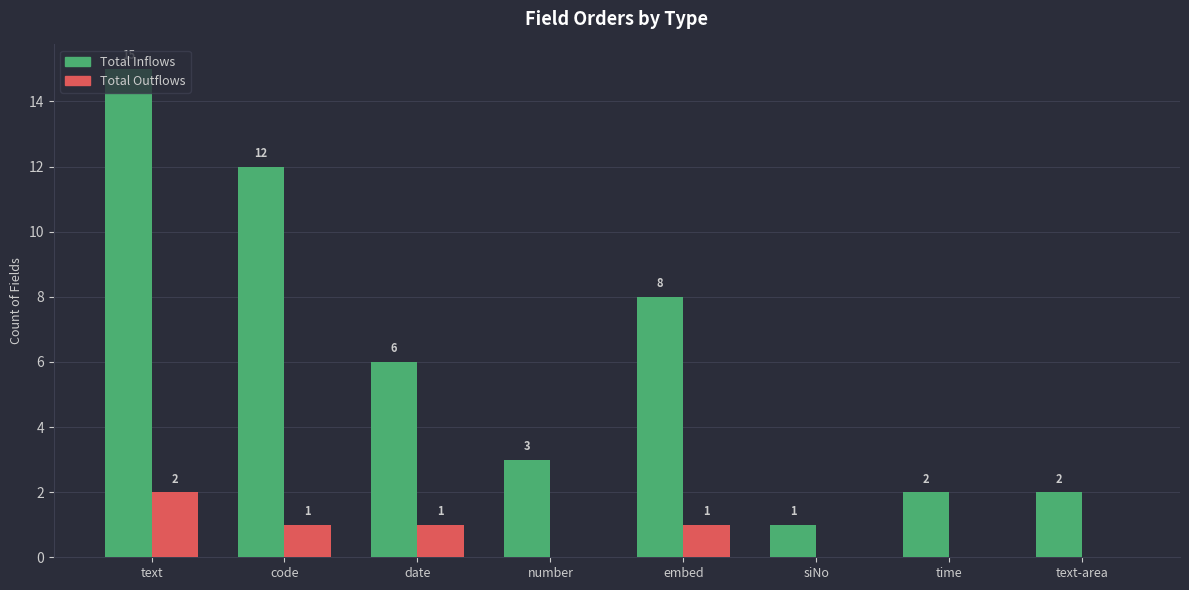

What is the maximum value for Total Inflows?

15